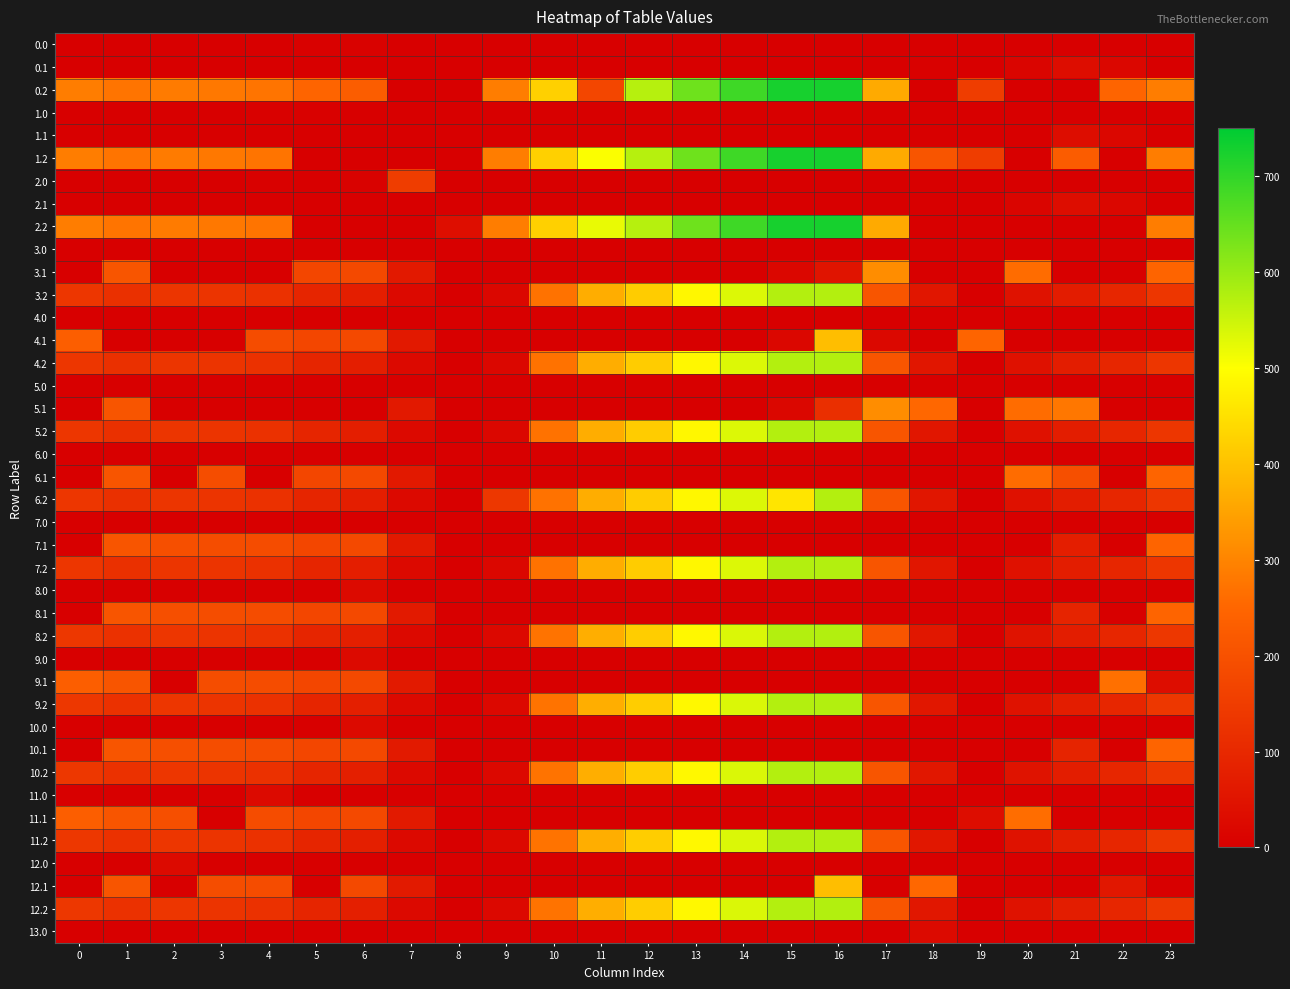

List the series in order of their peak value, highest first.

0.2, 1.2, 2.2, 8.2, 9.2, 10.2, 11.2, 12.2, 3.2, 4.2, 5.2, 6.2, 7.2, 12.1, 4.1, 3.1, 5.1, 9.1, 11.1, 6.1, 8.1, 10.1, 7.1, 2.0, 0.1, 1.1, 2.1, 13.0, 8.0, 9.0, 10.0, 11.0, 12.0, 0.0, 1.0, 3.0, 4.0, 5.0, 6.0, 7.0